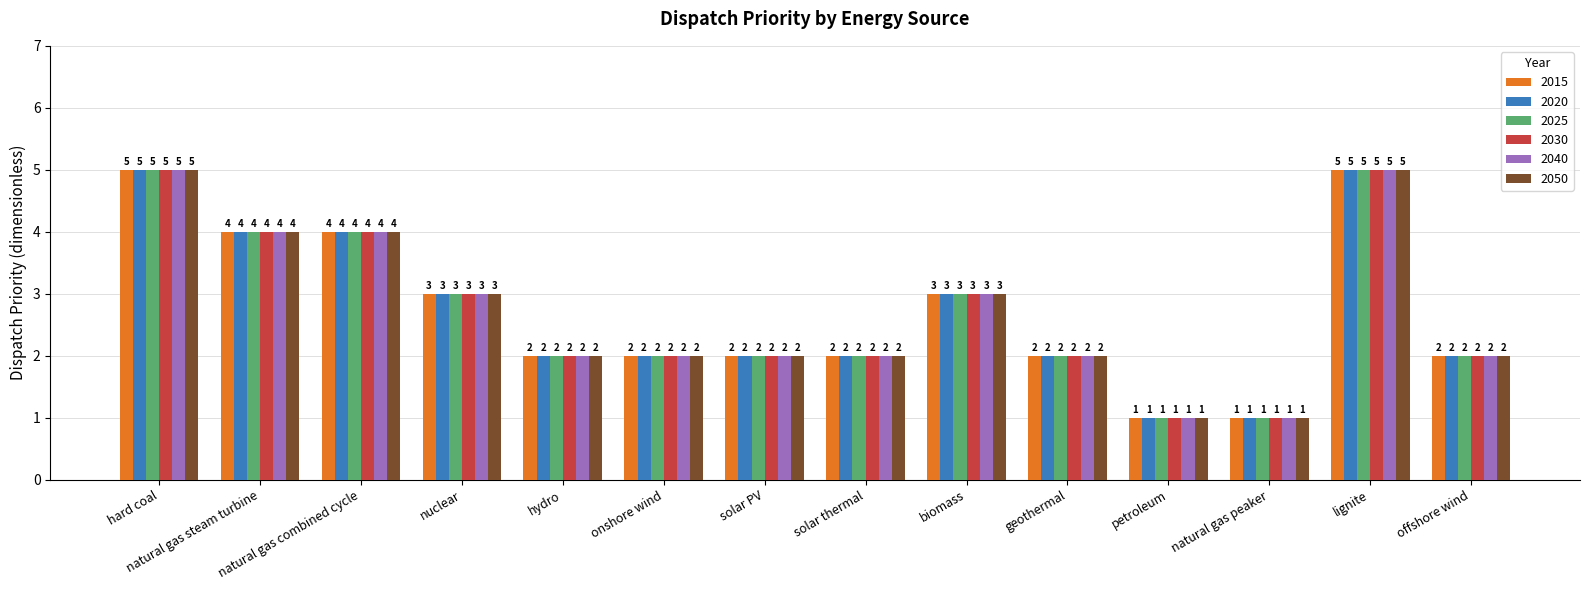

Are the bars grouped side by side (vs. stacked)?

Yes